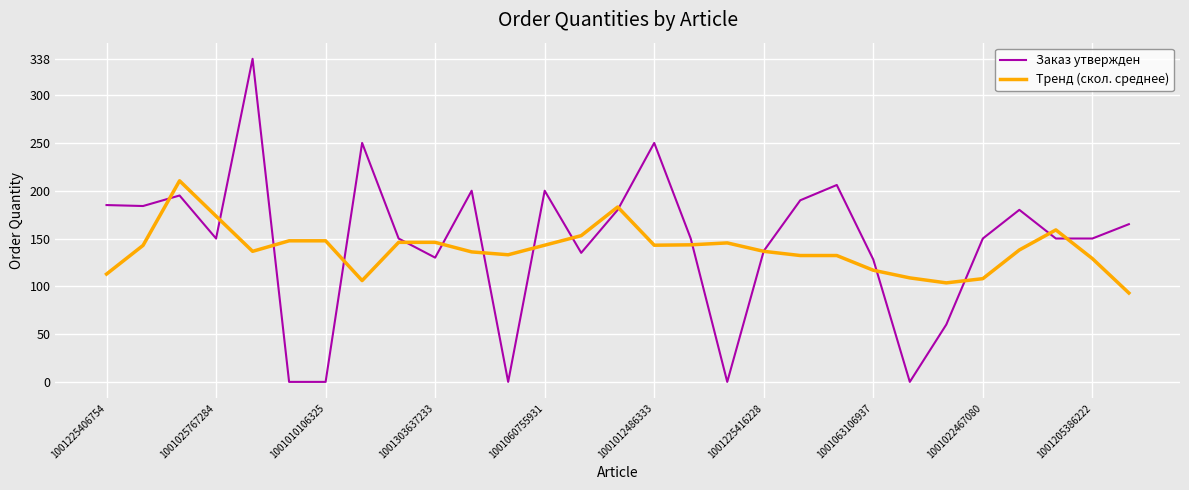

Rank the series by their maximum value, from lowest to highest.

Тренд (скол. среднее), Заказ утвержден